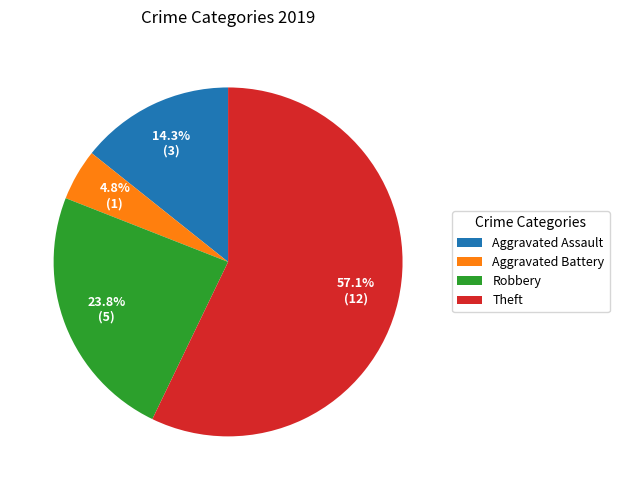

Is the sum of Robbery and Theft greater than half?

Yes